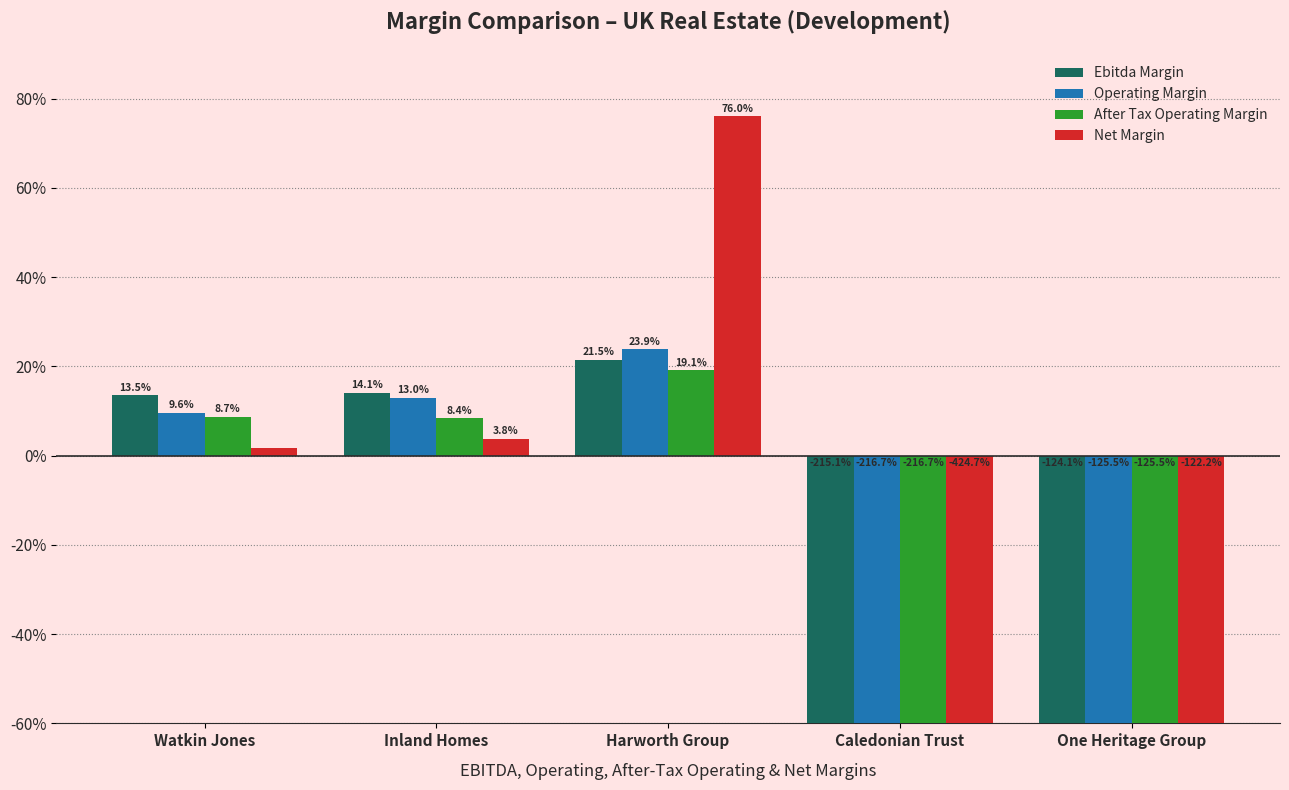

What is the label of the 4th bar from the left?

Caledonian Trust